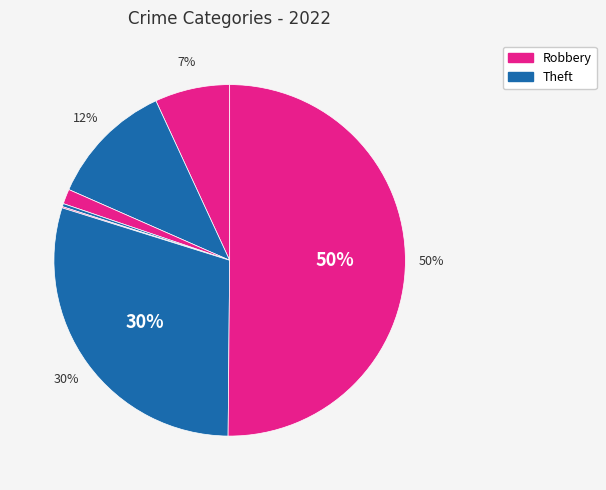

To the nearest percent, what is the average slice percentage?

14%